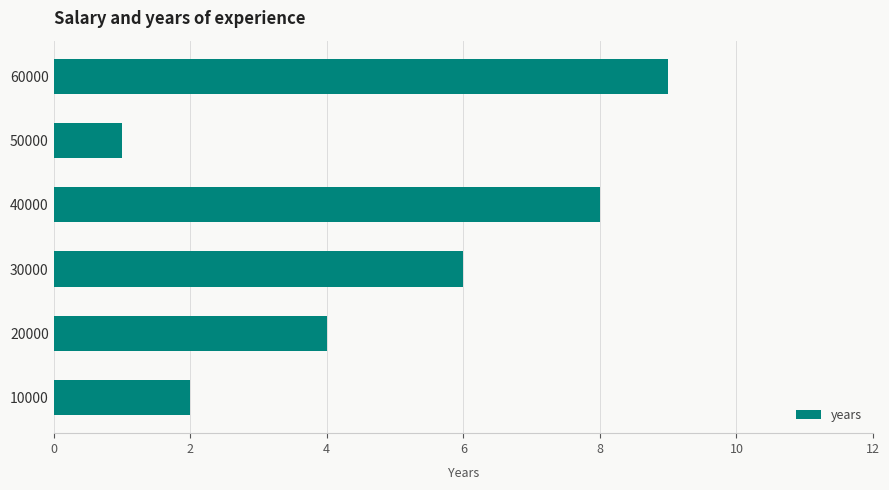

What value does the data have at 40000?

8